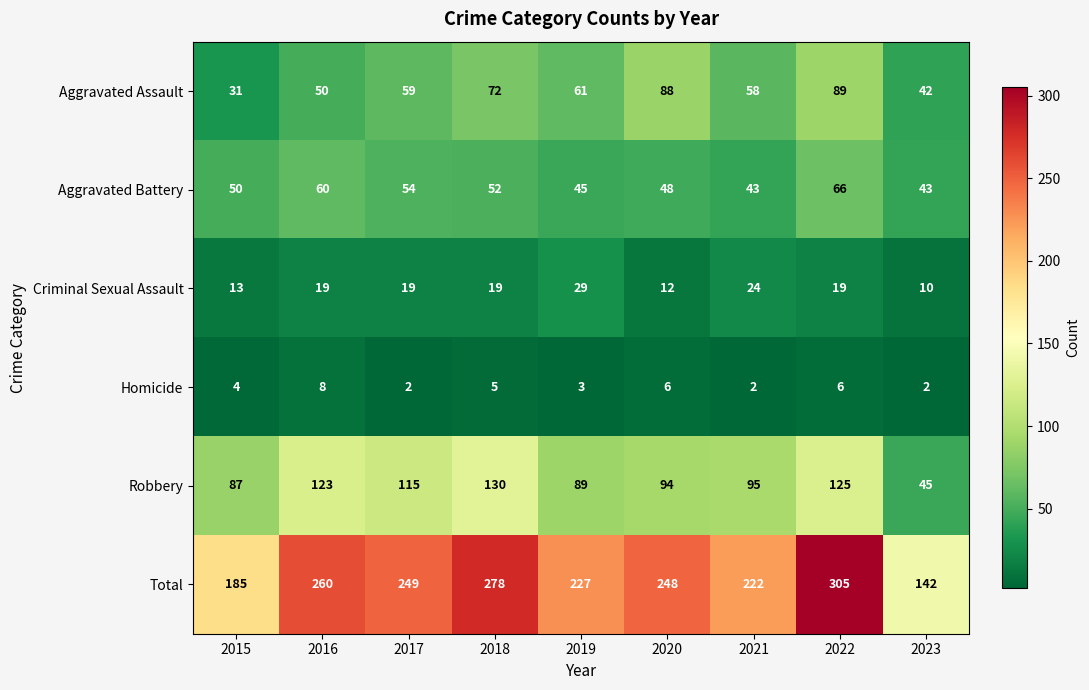

Rank the categories by Robbery value from lowest to highest.

2023, 2015, 2019, 2020, 2021, 2017, 2016, 2022, 2018